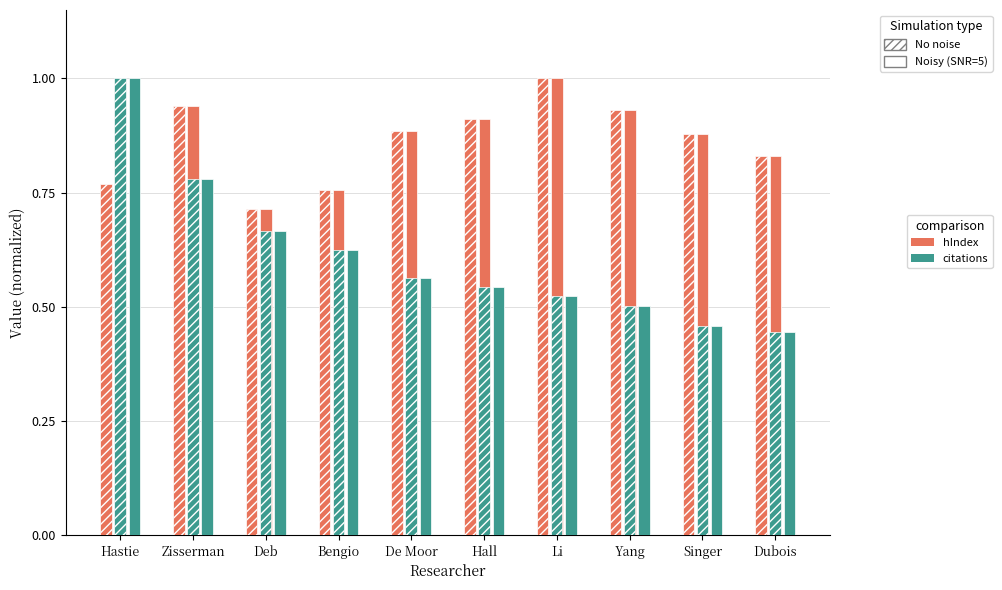

How many bars are there in each group?

4